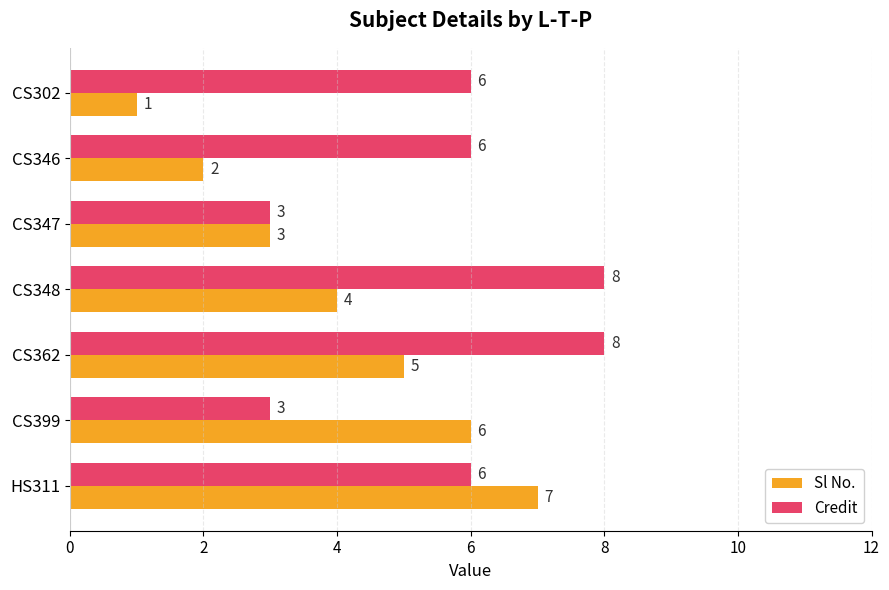

Rank the categories by Sl No. value from highest to lowest.

HS311, CS399, CS362, CS348, CS347, CS346, CS302